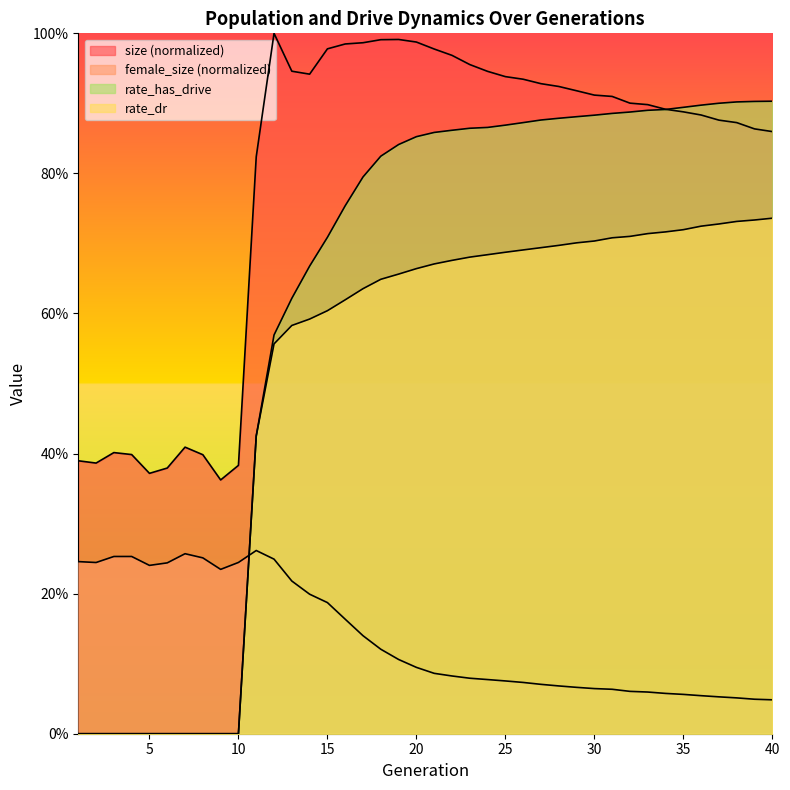

Rank the series by their maximum value, from highest to lowest.

size, rate_has_drive, rate_dr, female_size